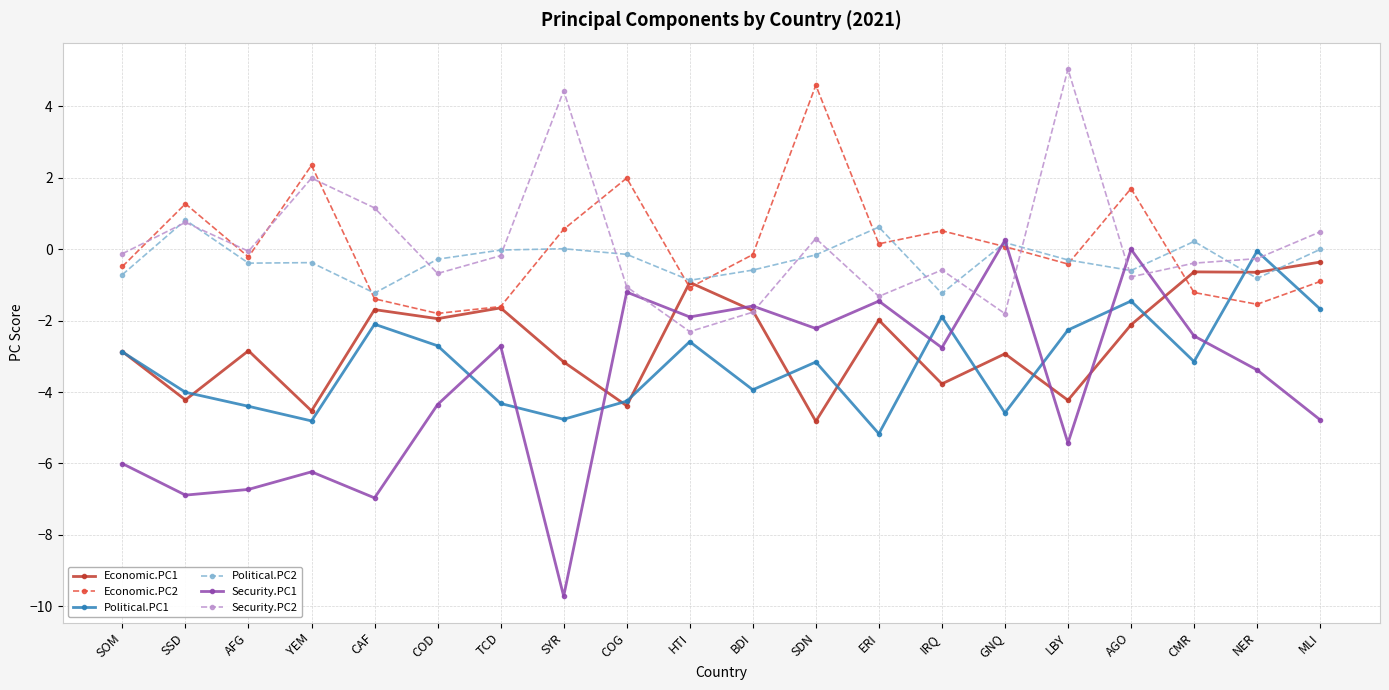

What is the value of the Political.PC1 point at the 17th from the left?

-1.5